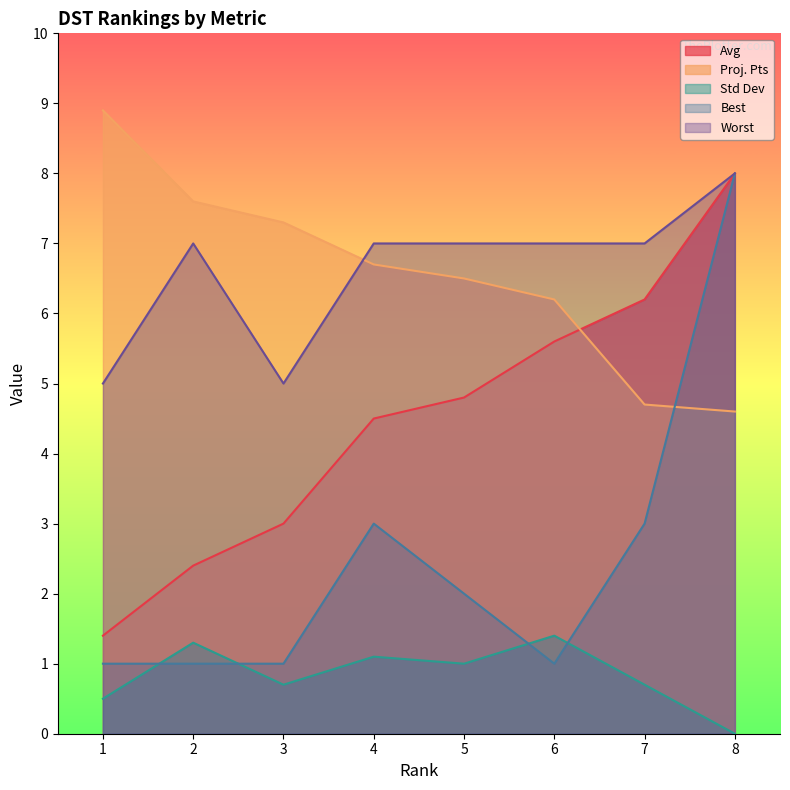

At which category is the sum across all series the highest?

8